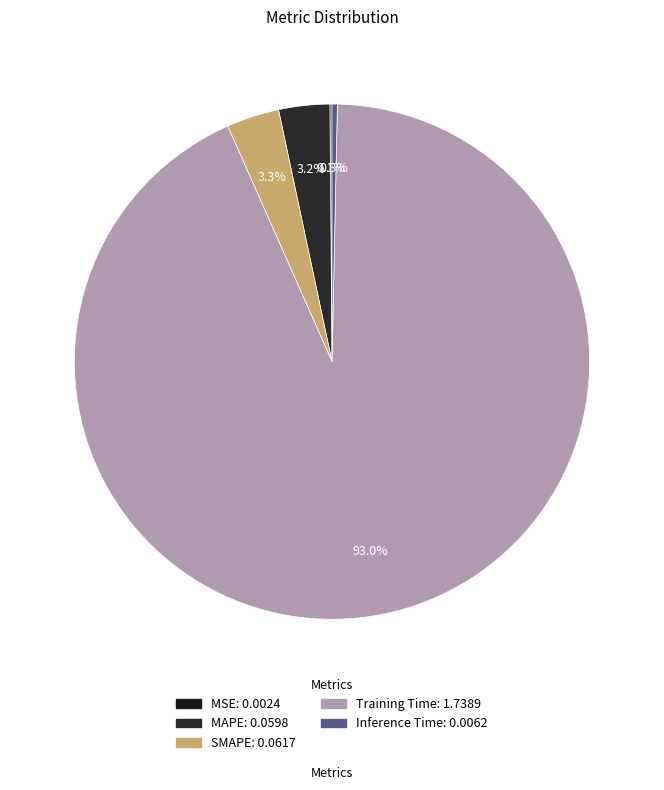

How many slices are in this pie chart?

5